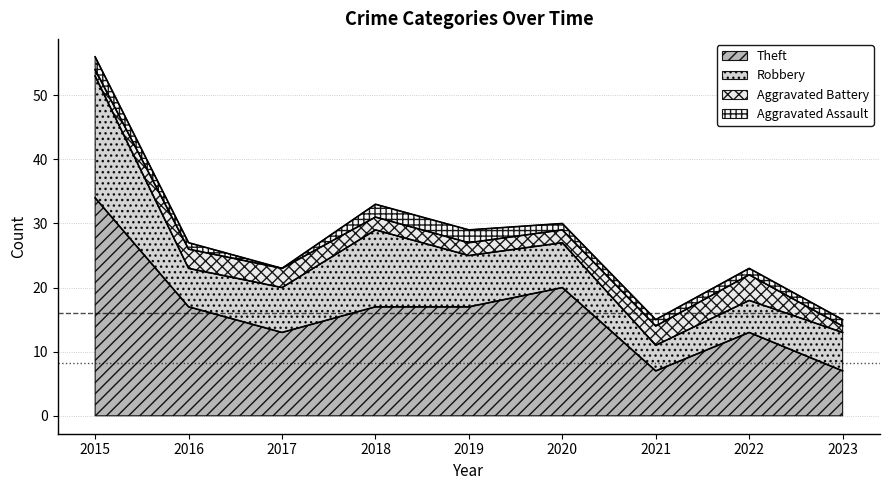

Rank the series at 2023 from highest to lowest value.

Theft, Robbery, Aggravated Battery, Aggravated Assault